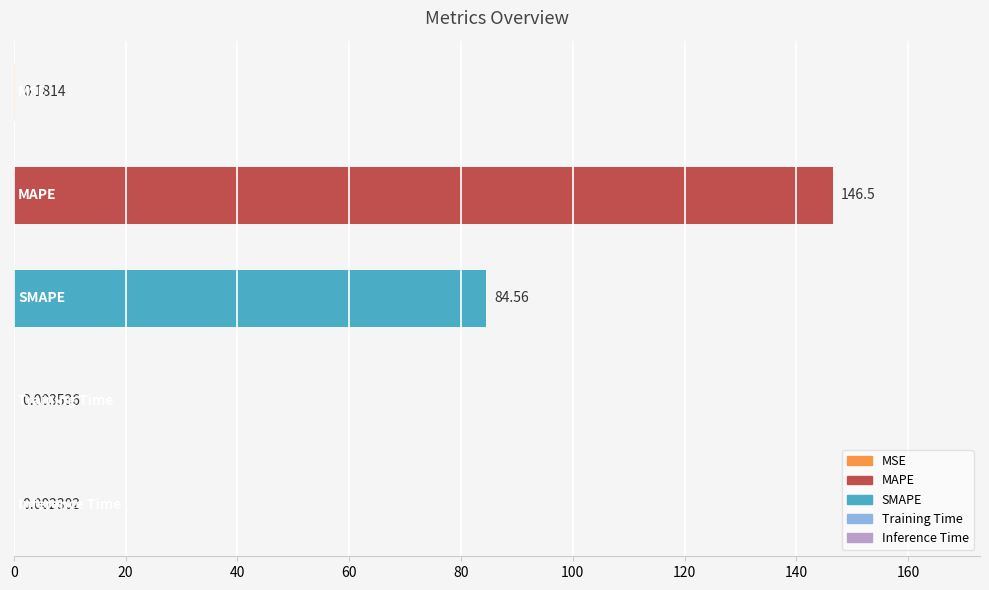

What is the sum of all values?

231.2